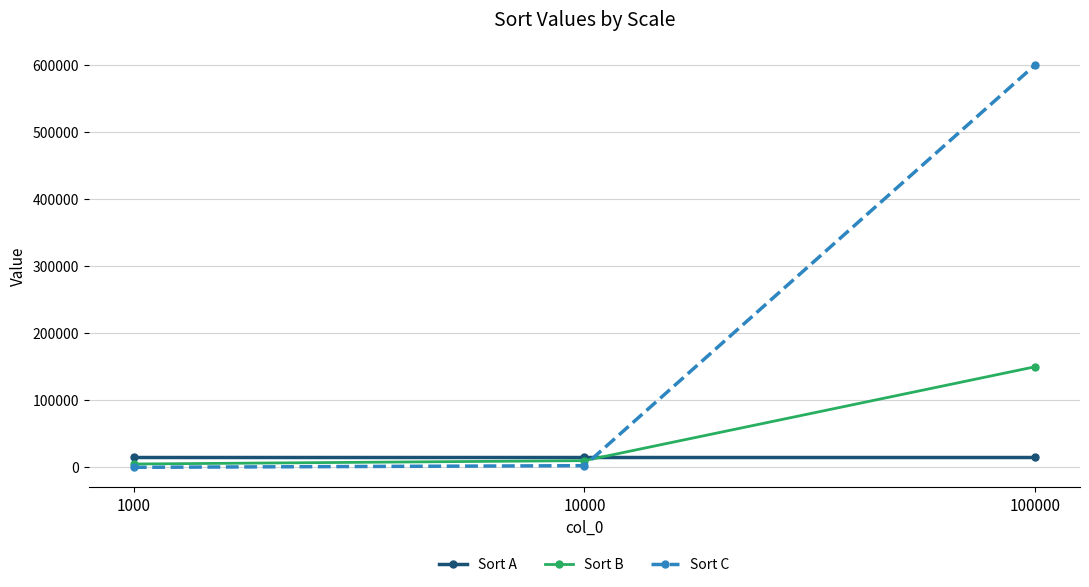

What is the maximum value for Sort A?

15000